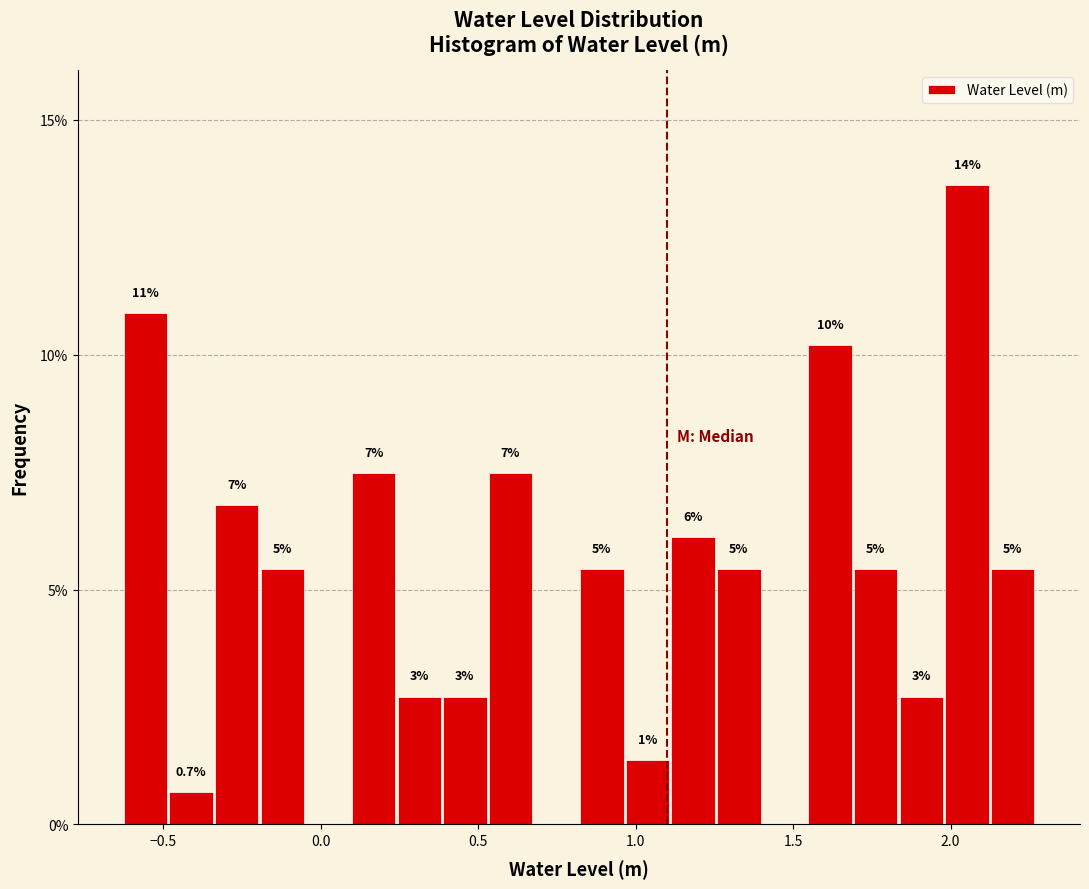

Read against the x-axis, roughly where is the centre of the tallest bar?

2.05